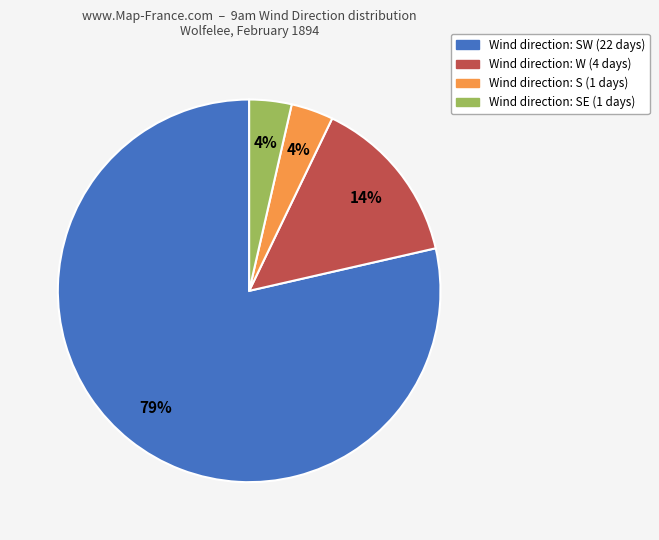

Is there any slice that represents more than half of the pie?

Yes